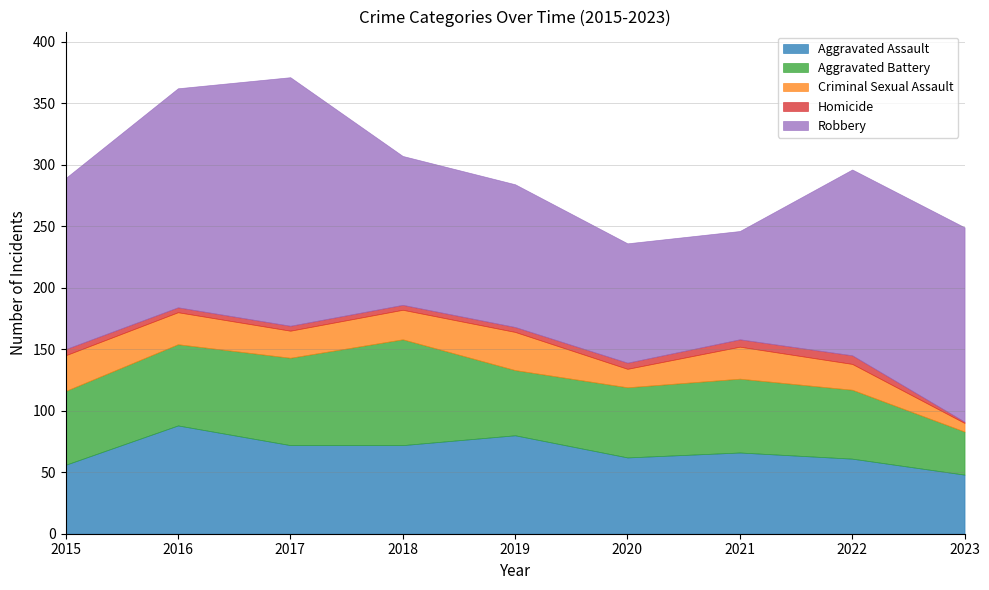

Reading right to left, extract all data points from this chart.

Aggravated Assault: 2023=48	2022=61	2021=66	2020=62	2019=80	2018=72	2017=72	2016=88	2015=56
Aggravated Battery: 2023=35	2022=56	2021=60	2020=57	2019=53	2018=86	2017=71	2016=66	2015=60
Criminal Sexual Assault: 2023=7	2022=21	2021=26	2020=15	2019=31	2018=24	2017=22	2016=26	2015=29
Homicide: 2023=1	2022=7	2021=6	2020=5	2019=4	2018=4	2017=4	2016=4	2015=5
Robbery: 2023=158	2022=151	2021=88	2020=97	2019=116	2018=121	2017=202	2016=178	2015=139